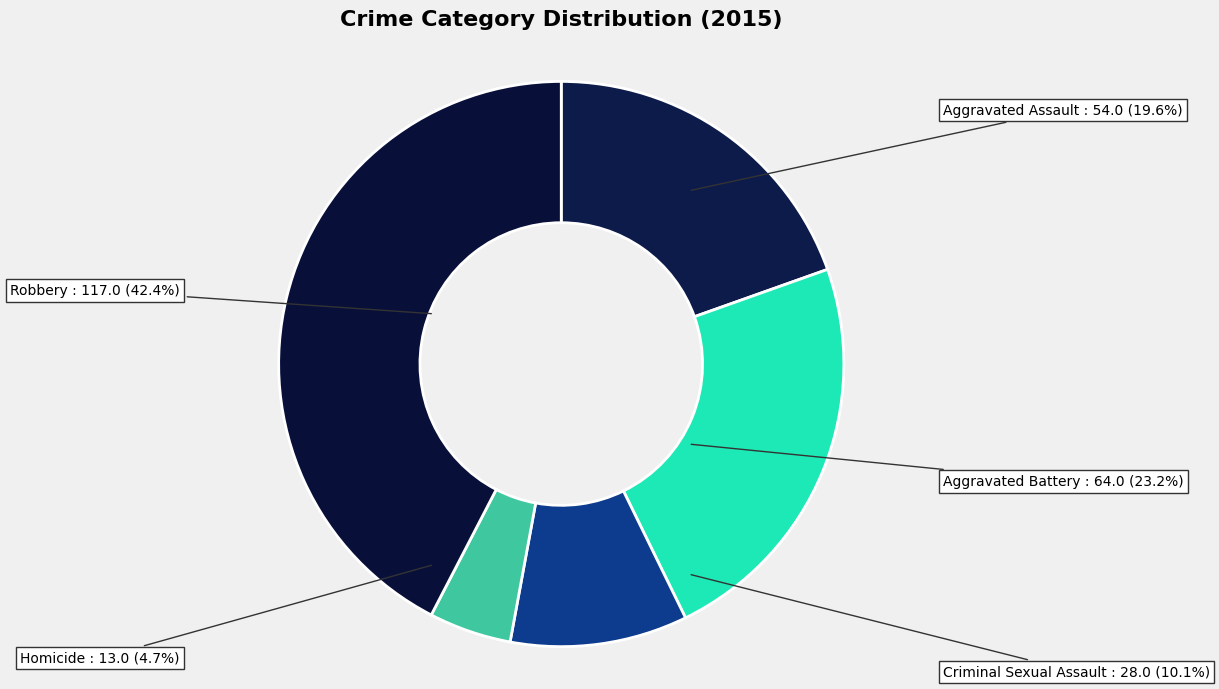

What is the smallest slice in the pie chart?

Homicide